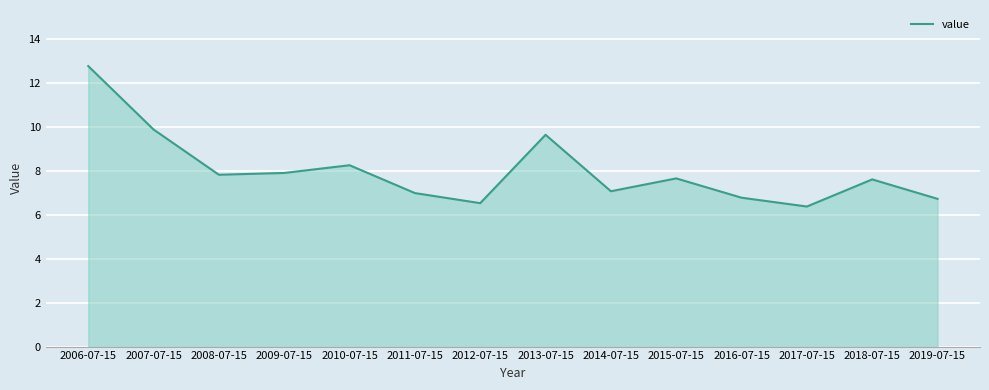

True or false: the data shows 10.1 at 2018-07-15.

False